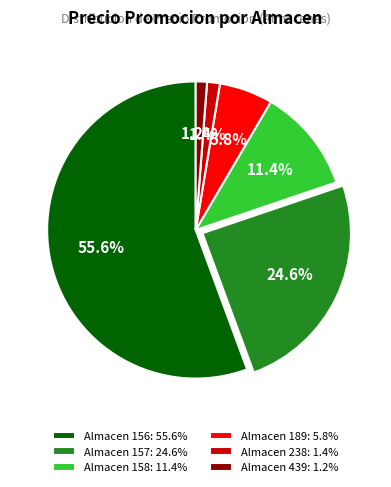

Between Almacen 158: 11.4% and Almacen 439: 1.2%, which is larger?

Almacen 158: 11.4%